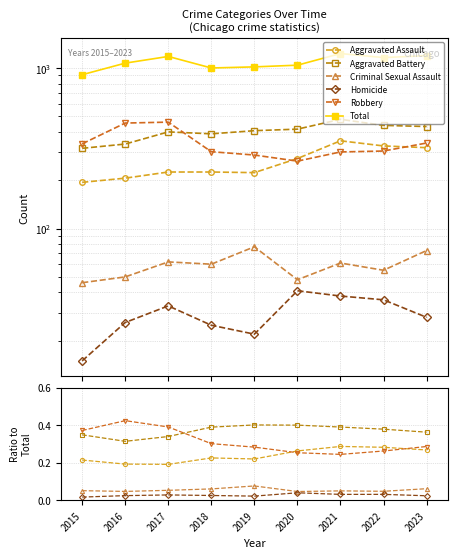

At how many categories does at least one series exceed 973?

8